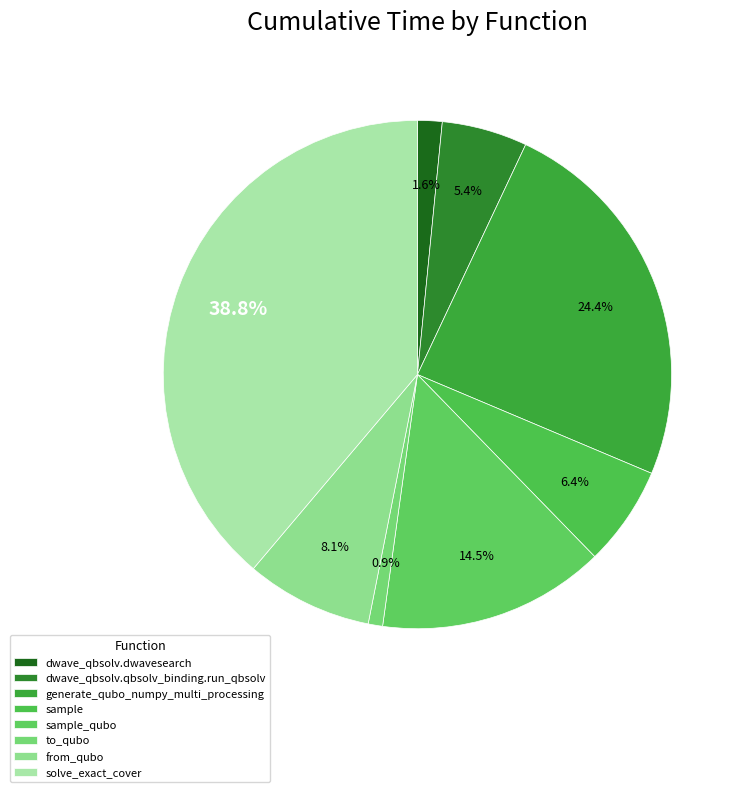

How much of the chart is everything except sample?

93.6%